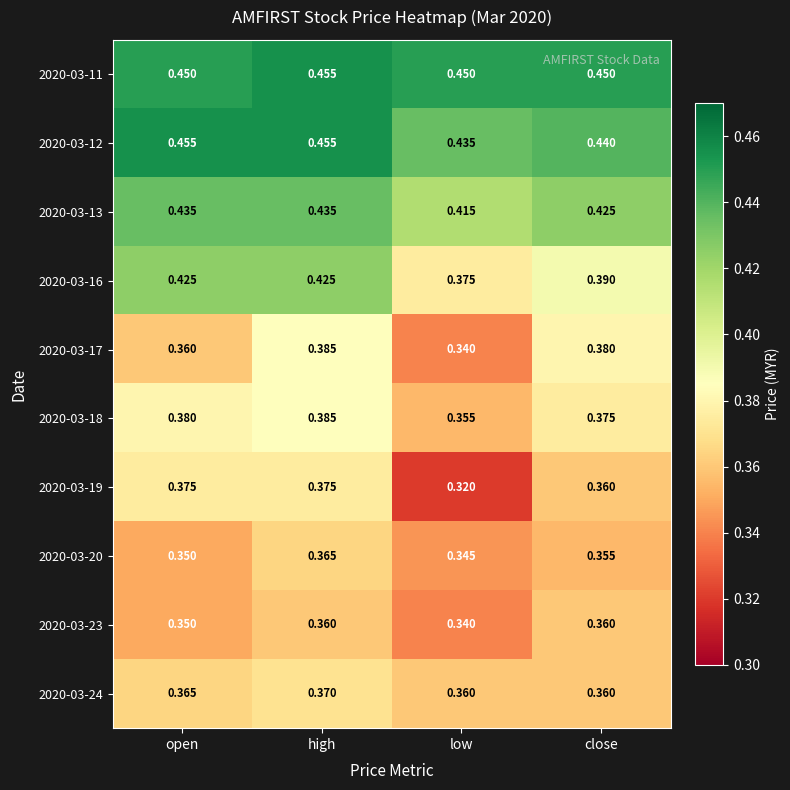

At which category does the chart reach its minimum across all series?

low